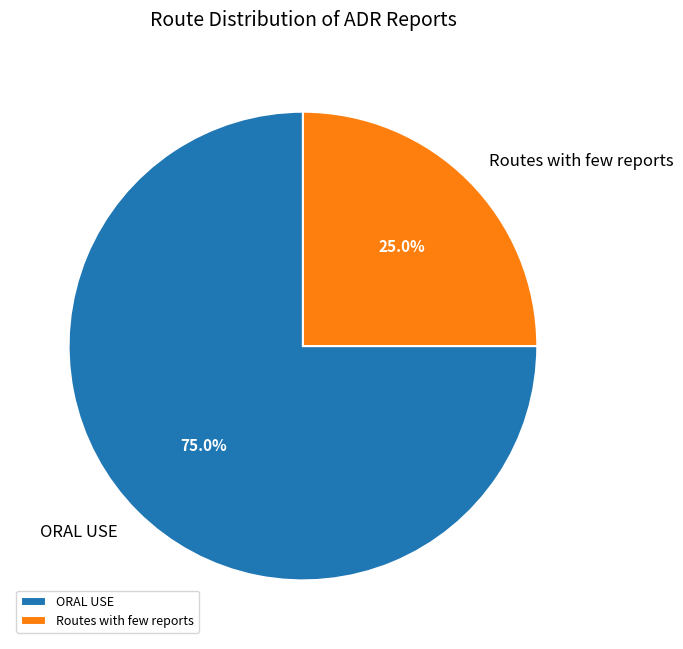

Do Routes with few reports and ORAL USE together represent more than half of the pie?

Yes